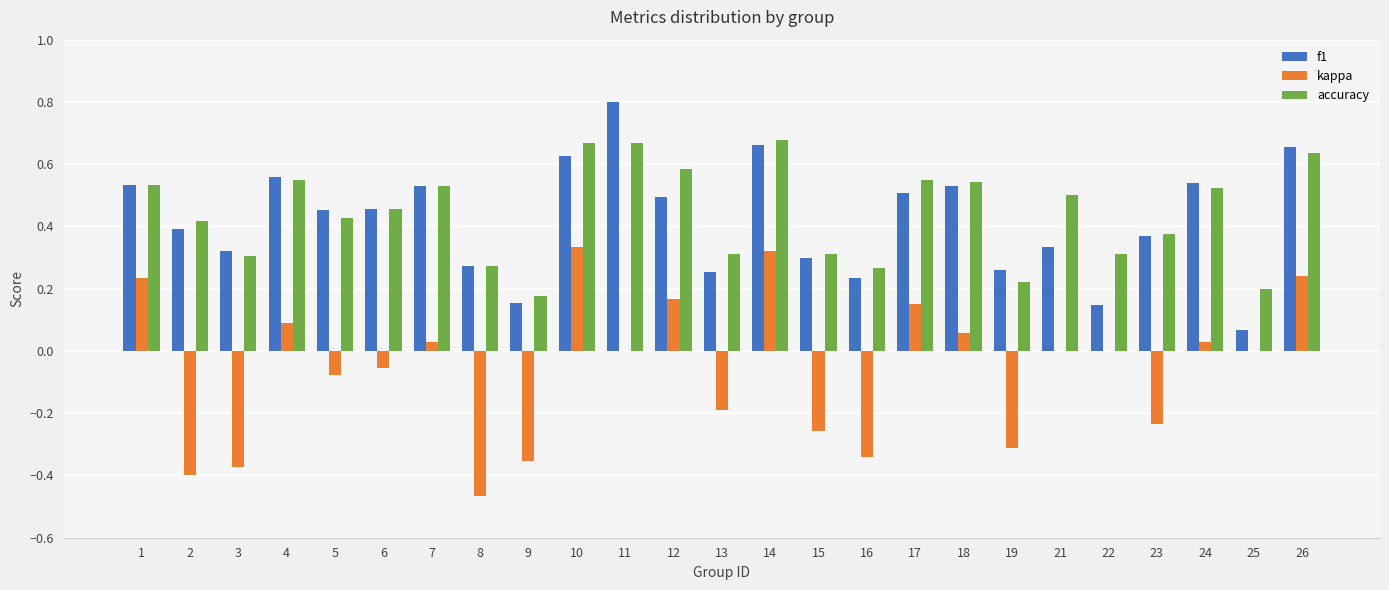

What is the sum of all kappa values?

-1.4